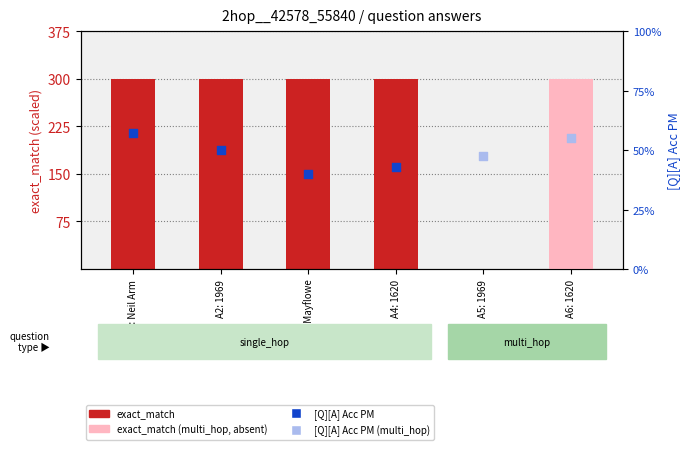

Approximately how many times larger is the value at A4: 1620 compared to A2: 1969?

1.0